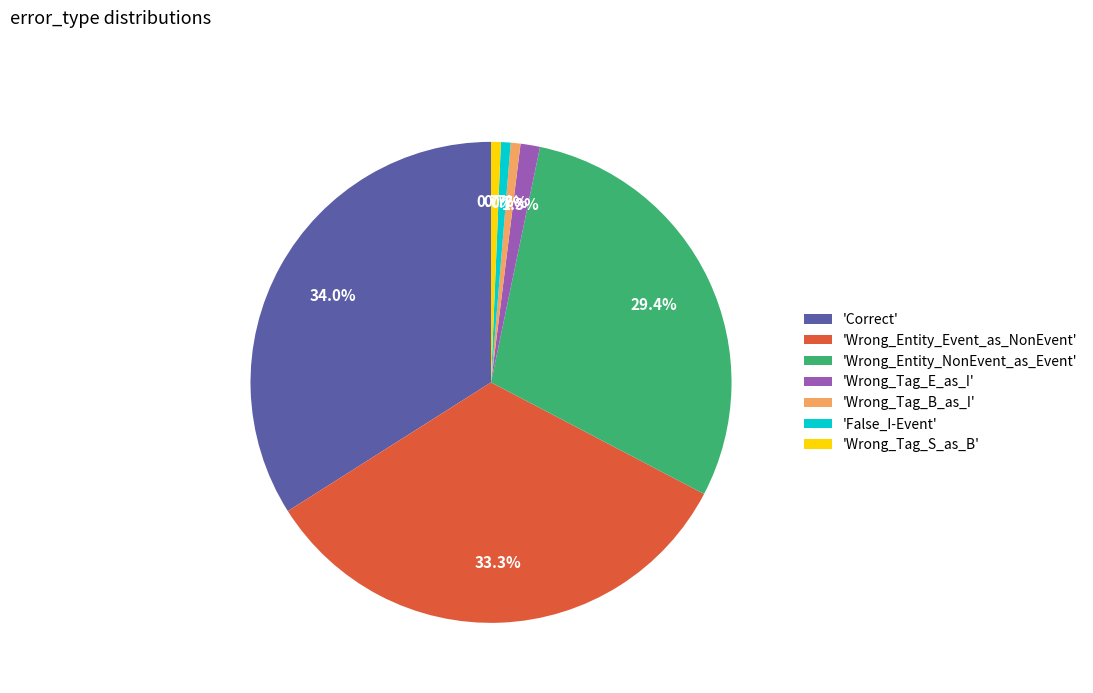

Between 'Wrong_Tag_E_as_I' and 'Wrong_Entity_Event_as_NonEvent', which is larger?

'Wrong_Entity_Event_as_NonEvent'